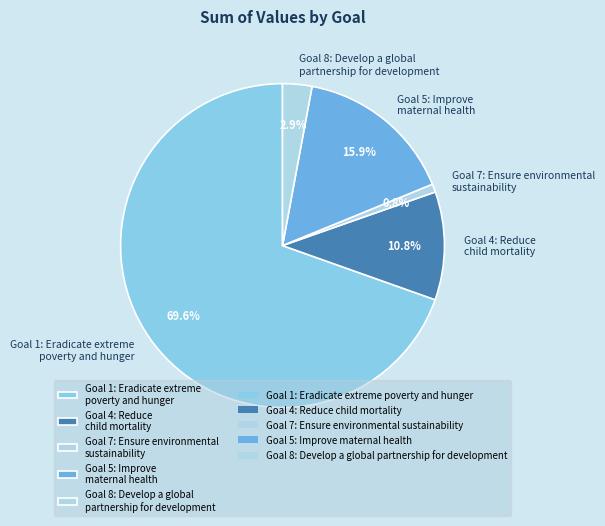

What is the ratio of the value at Goal 4: Reduce child mortality to the value at Goal 8: Develop a global partnership for development?

3.7